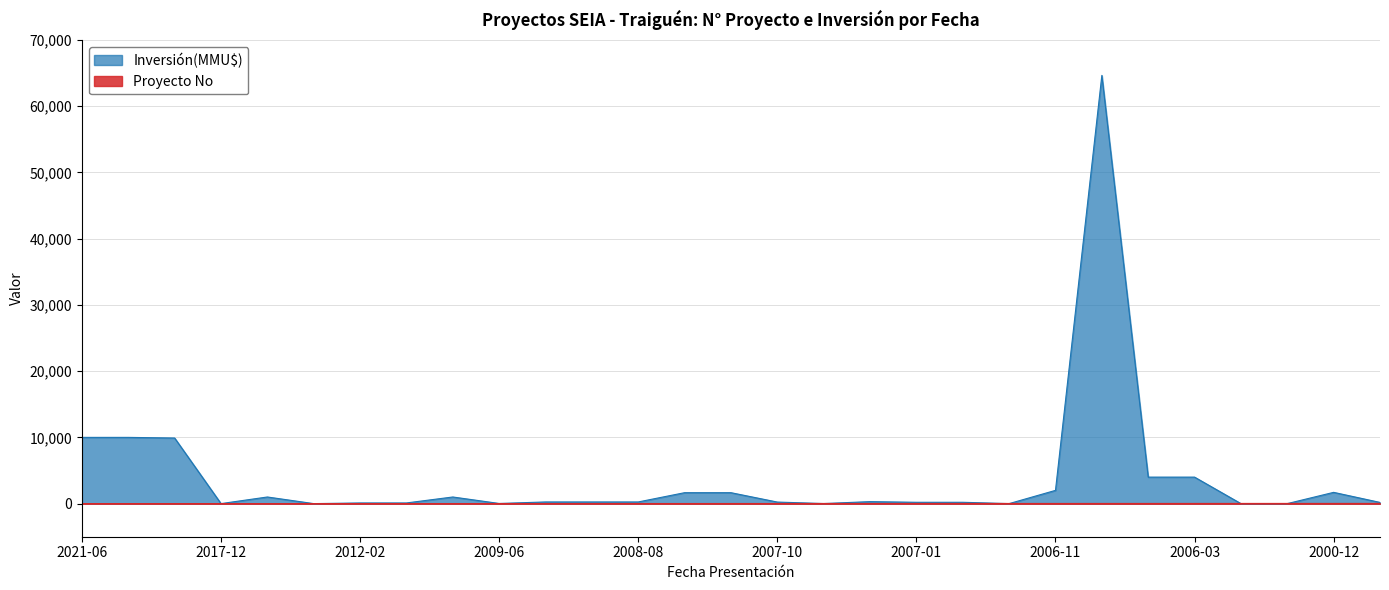

Which series has the largest total across all categories?

Inversión(MMU$)